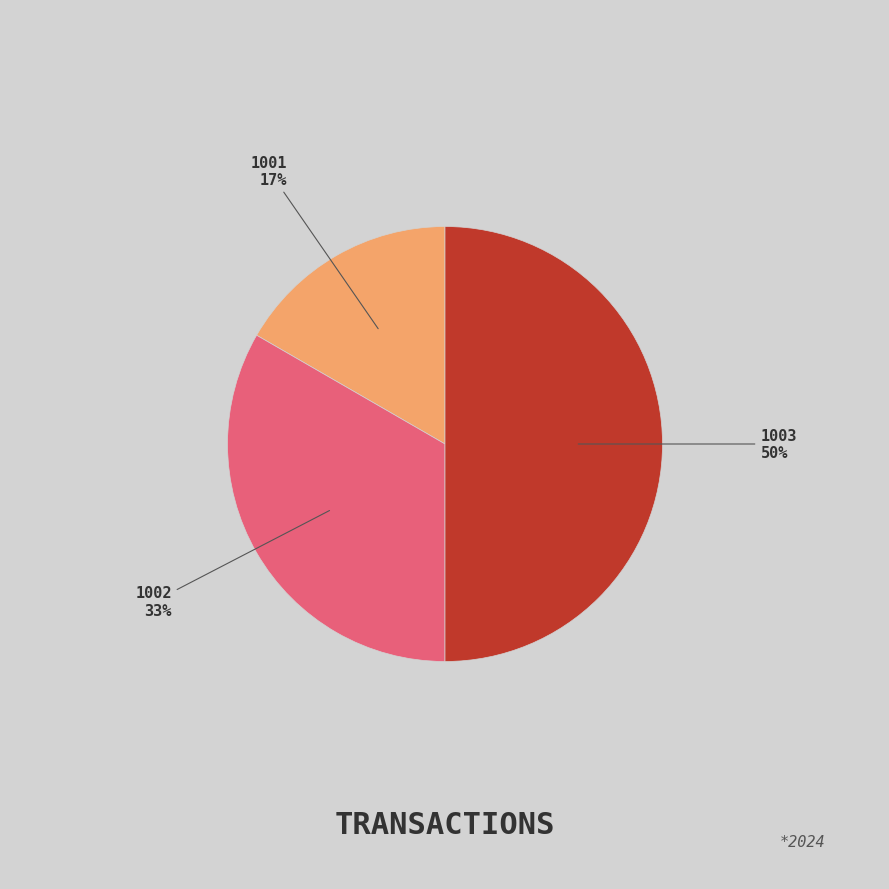

To the nearest percent, what is the average slice percentage?

33%